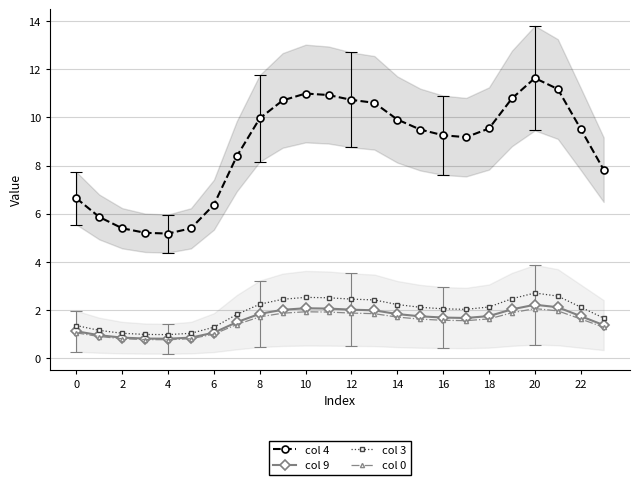

Is the value of col 4 at 0 greater than the value of col 0 at 17?

Yes